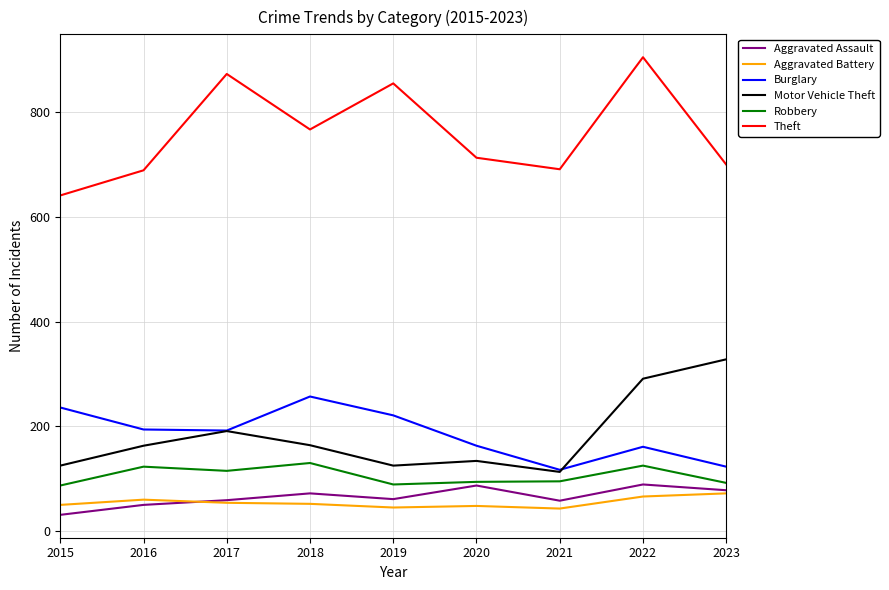

Is it true that Aggravated Assault equals 78 at 2023?

True